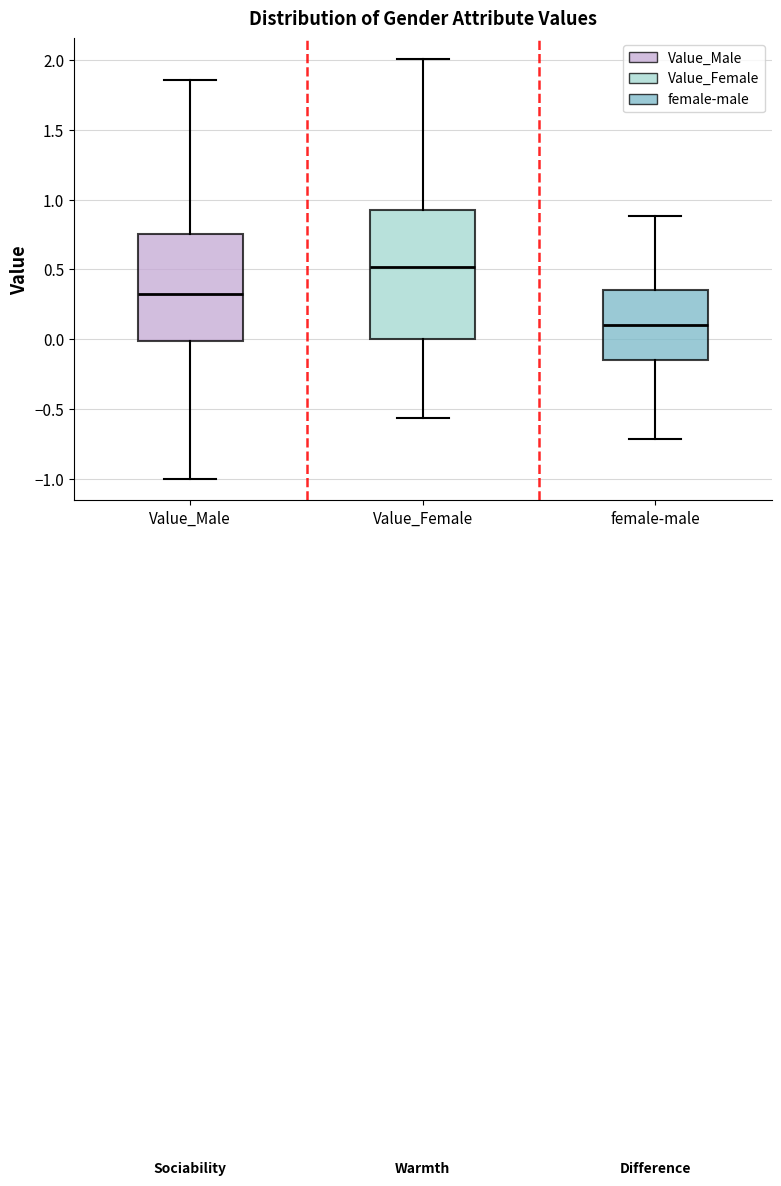

Reading left to right, read every box against the y-axis: the position of its median line, the range the box covers, and the ends of its whiskers. The values are not printed on the chart, so give them approximately, as read against the axis.

Value_Male: median 0.30, box 0.00 to 0.75, whiskers -1.00 to 1.85
Value_Female: median 0.50, box 0.00 to 0.90, whiskers -0.55 to 2.00
female-male: median 0.10, box -0.15 to 0.35, whiskers -0.70 to 0.90